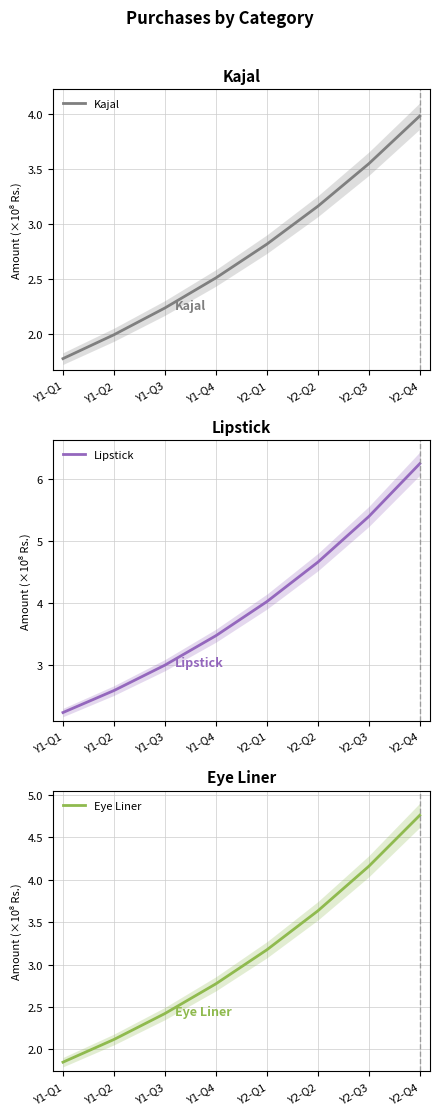

What is the average value of the Lipstick series?

4.0